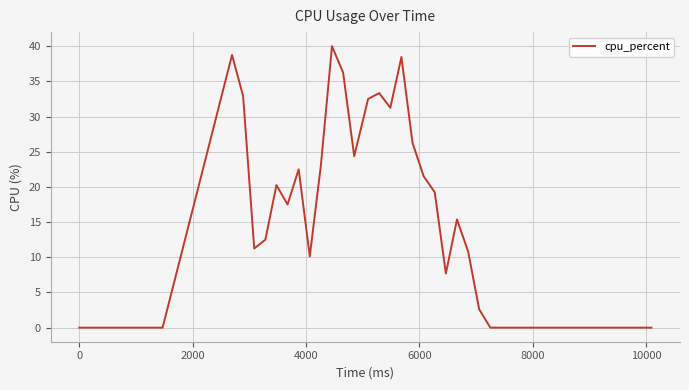

What is the difference between the maximum and minimum values?

40.0